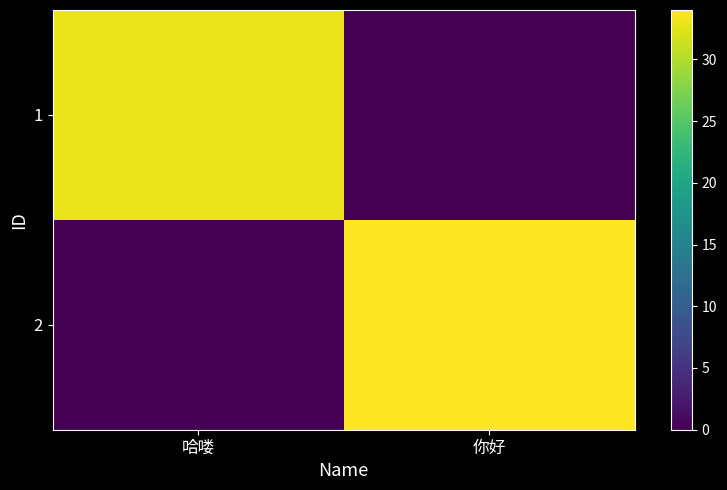

What is the greatest value displayed?

34